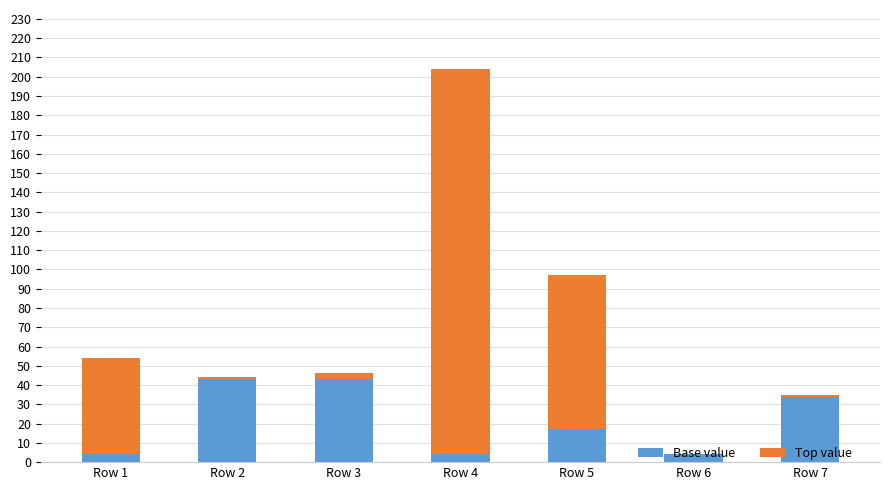

What is the maximum value for Base value?

43